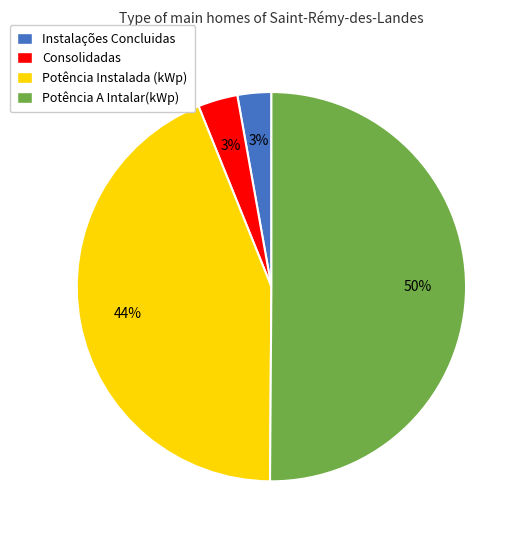

To the nearest percent, what is the difference between the Potência A Intalar(kWp) and Instalações Concluidas slice percentages?

47%